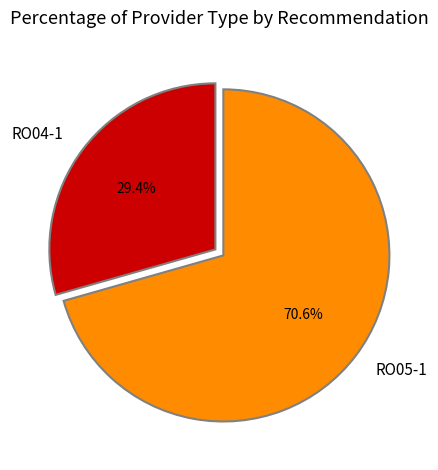

Is there a majority slice in this chart?

Yes